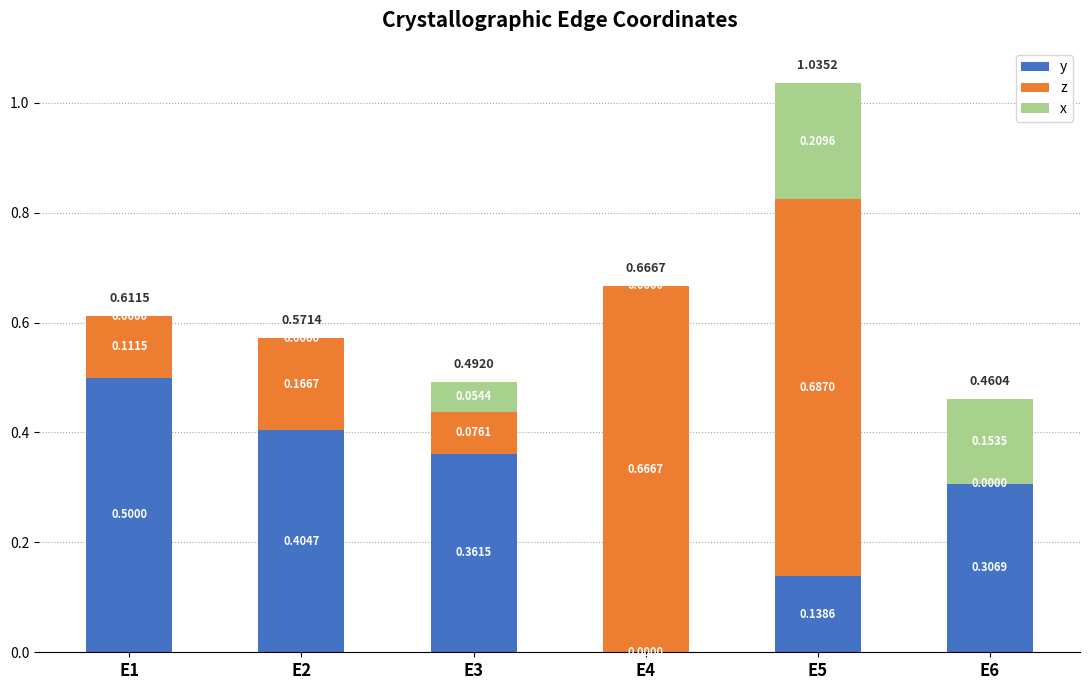

What is the sum of all y values?

1.7